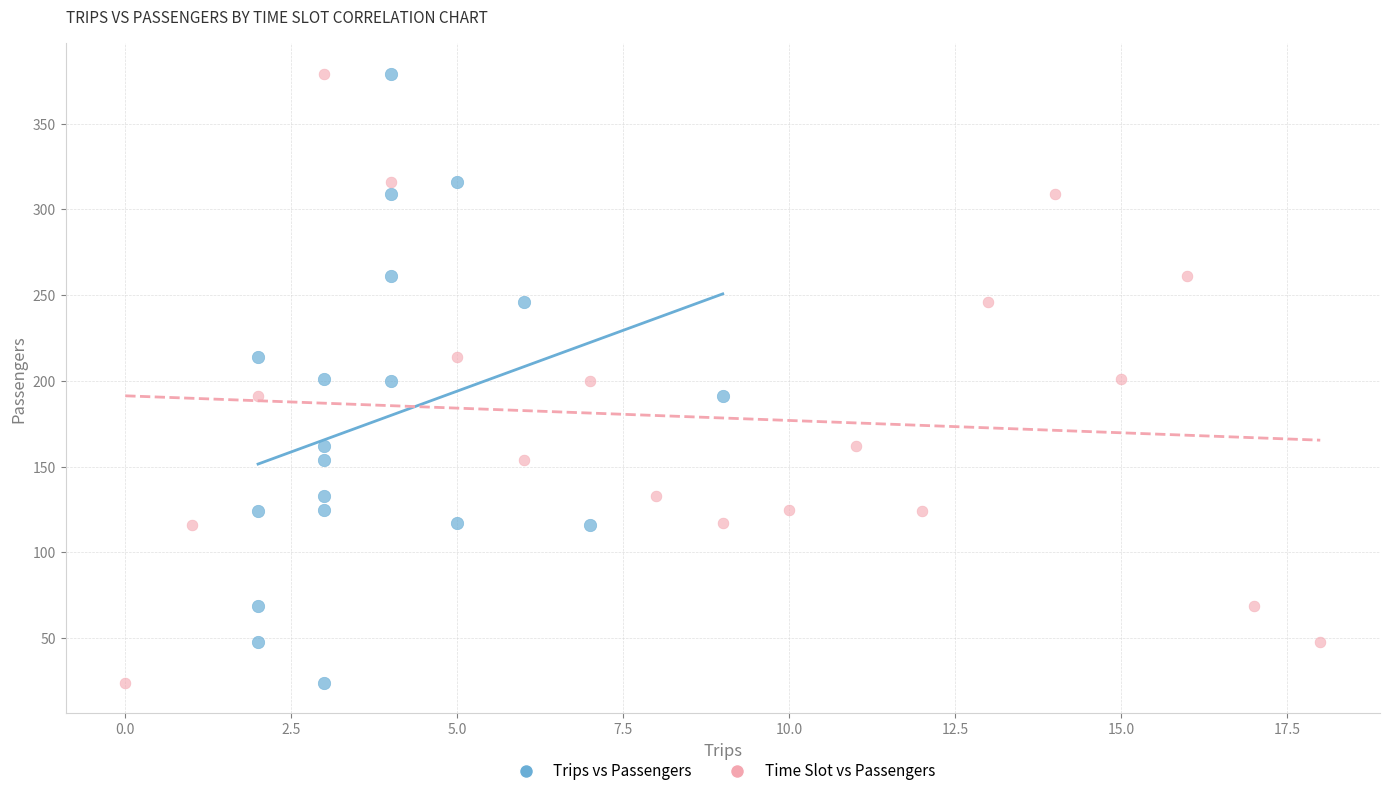

What are all the series names shown in the legend?

Trips vs Passengers, Time Slot vs Passengers